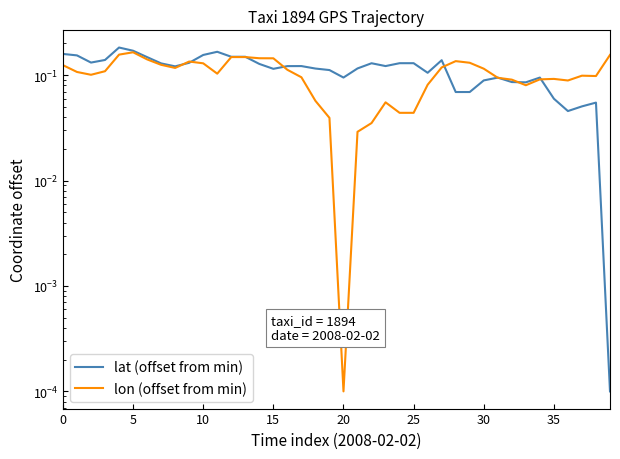

Which series has the largest total across all categories?

lat (offset from min)